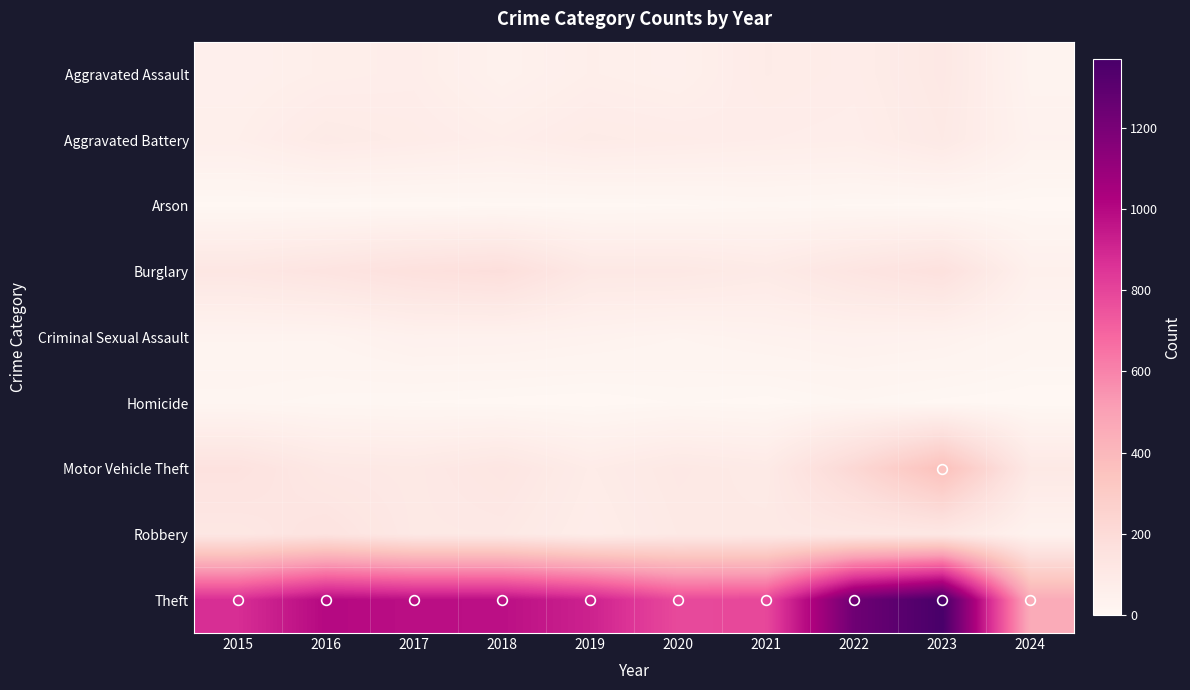

What is the greatest value displayed?

1368